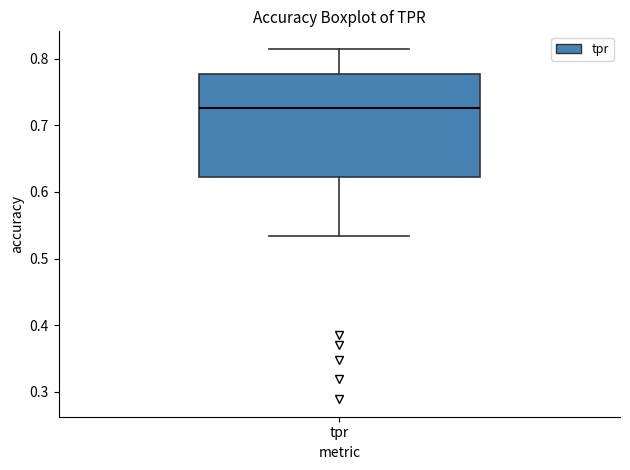

Transcribe this box plot: give where the median line is, the range the box spans, and where the two whiskers end, as read against the y-axis. The values are not printed on the chart, so give them approximately, as read against the axis.

median 0.73, box 0.62 to 0.78, whiskers 0.53 to 0.81